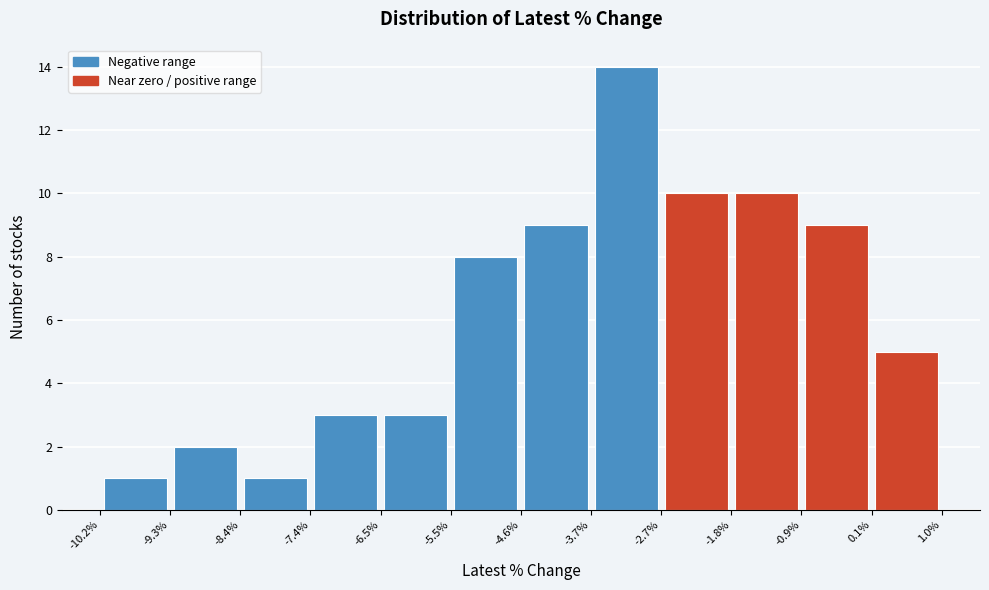

Reading left to right, transcribe this chart: for each bar, give the range it covers on the x-axis and its height. The values are not printed on the chart, so give them approximately, as read against the axis.

-10.2% to -9.3%: 1
-9.3% to -8.4%: 2
-8.4% to -7.4%: 1
-7.4% to -6.5%: 3
-6.5% to -5.5%: 3
-5.5% to -4.6%: 8
-4.6% to -3.7%: 9
-3.7% to -2.7%: 14
-2.7% to -1.8%: 10
-1.8% to -0.9%: 10
-0.9% to 0.1%: 9
0.1% to 1.0%: 5